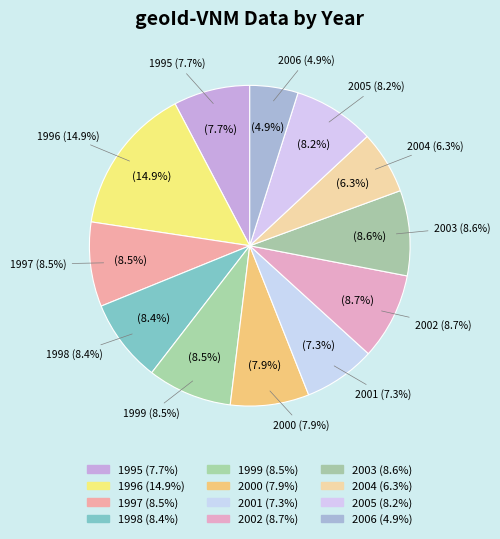

What is the change in value from 1996 to 2001?

-89.8